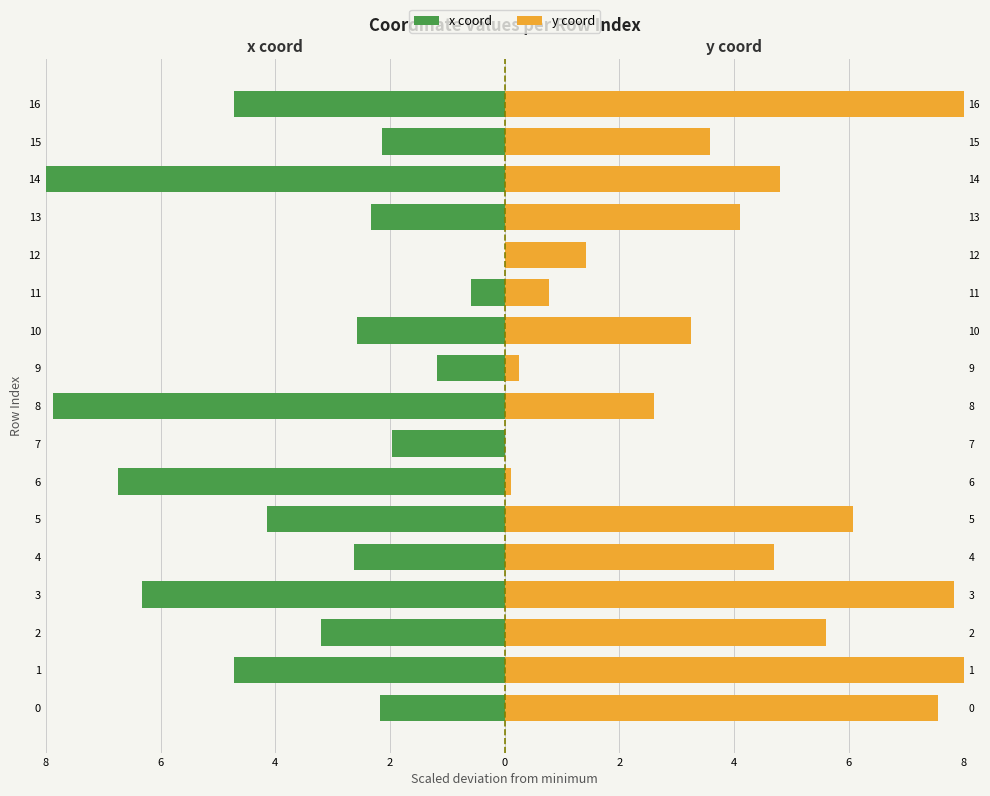

What are all the series names shown in the legend?

x coord, y coord